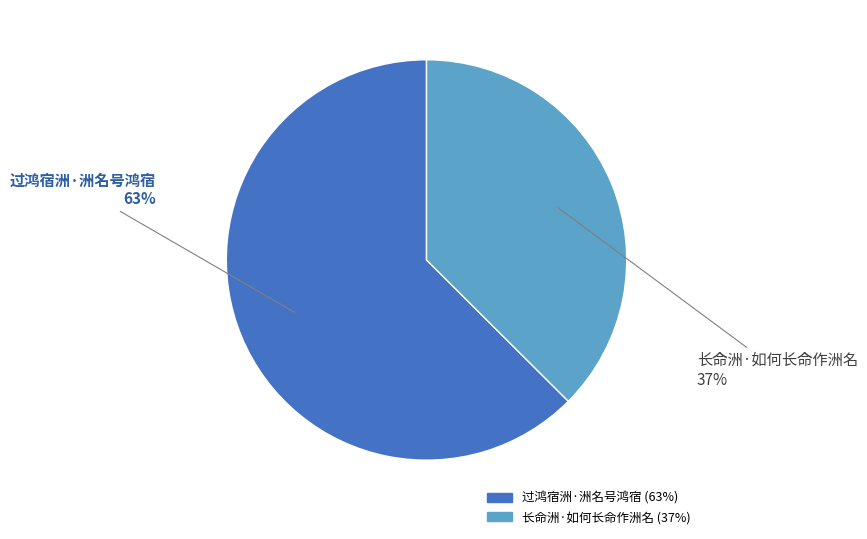

To the nearest percent, what is the combined percentage of 过鸿宿洲·洲名号鸿宿 and 长命洲·如何长命作洲名?

100%